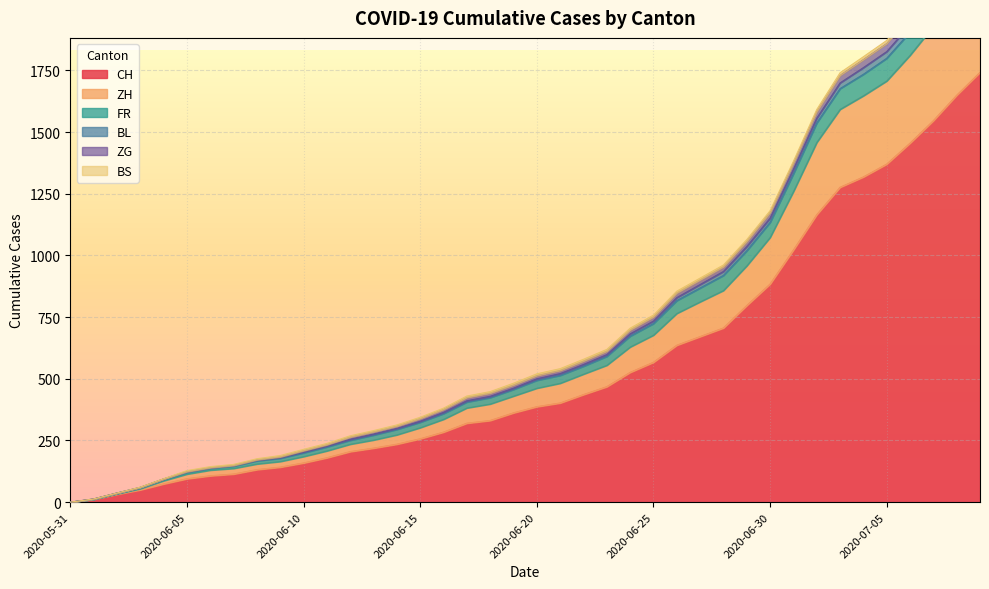

What is the maximum value for CH?

1742